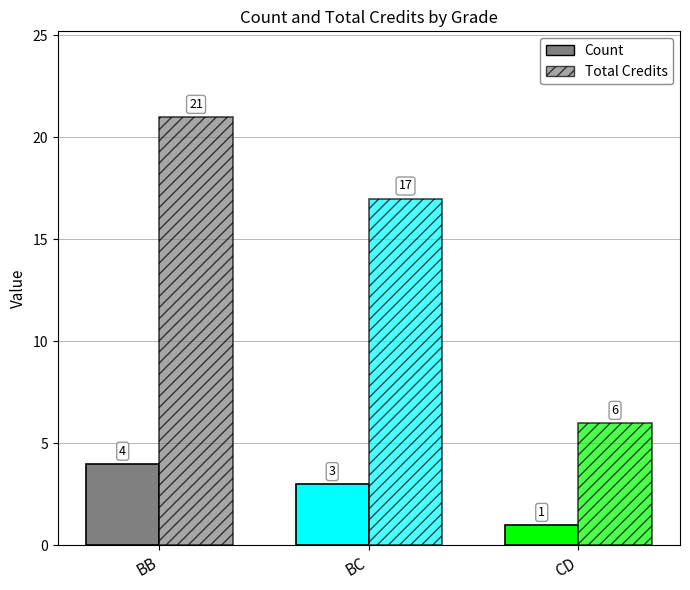

How many values in the Count series are below 3?

1